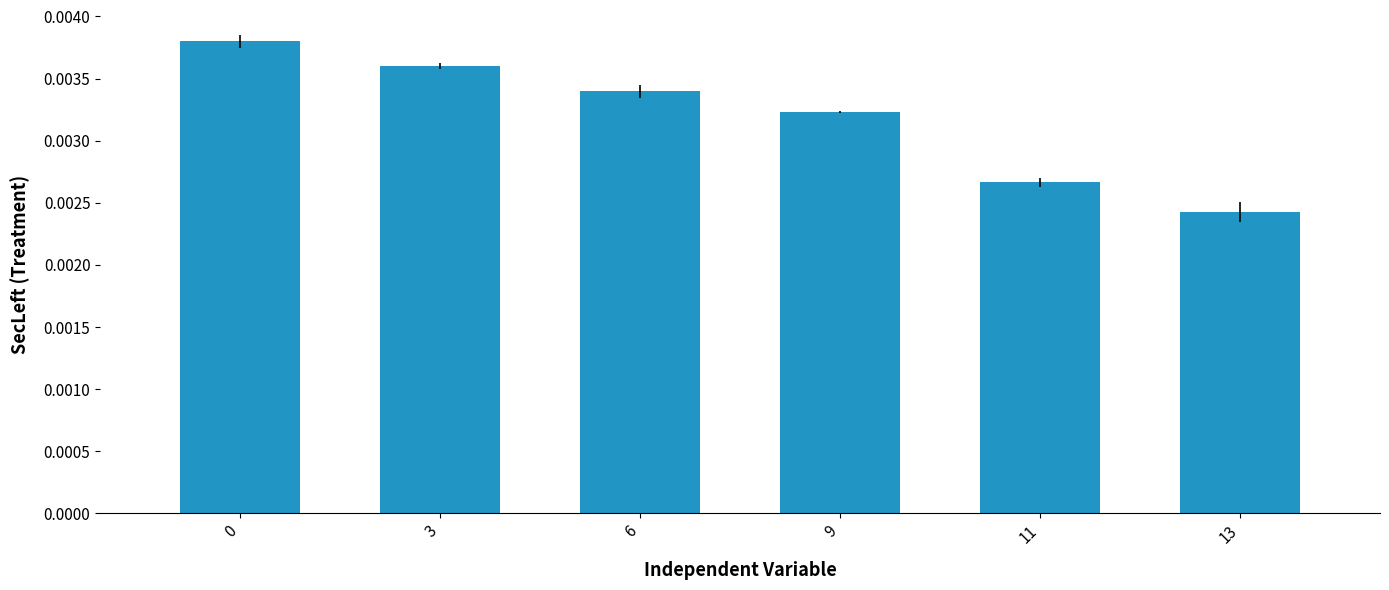

Which label corresponds to the smallest value in the chart?

13